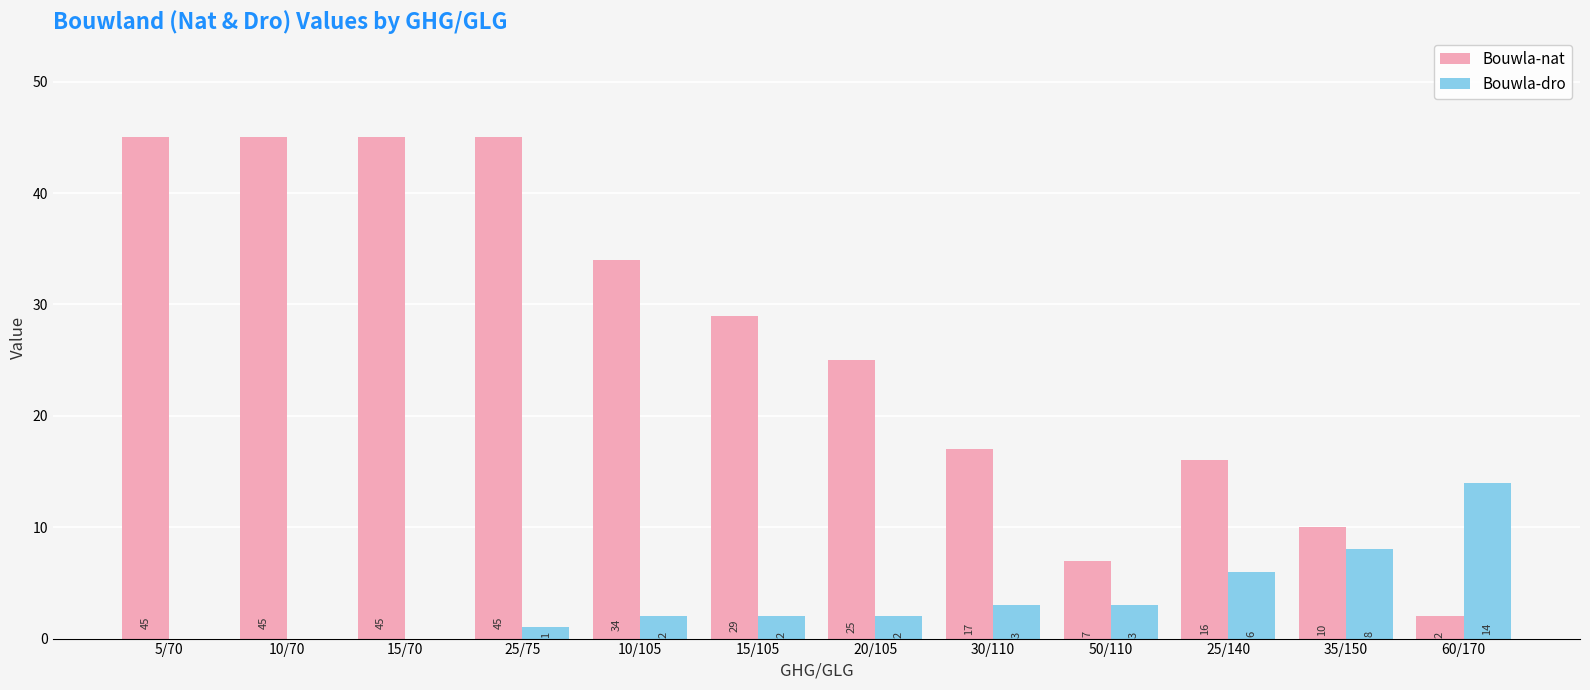

What is the total value across all series at 15/70?

45